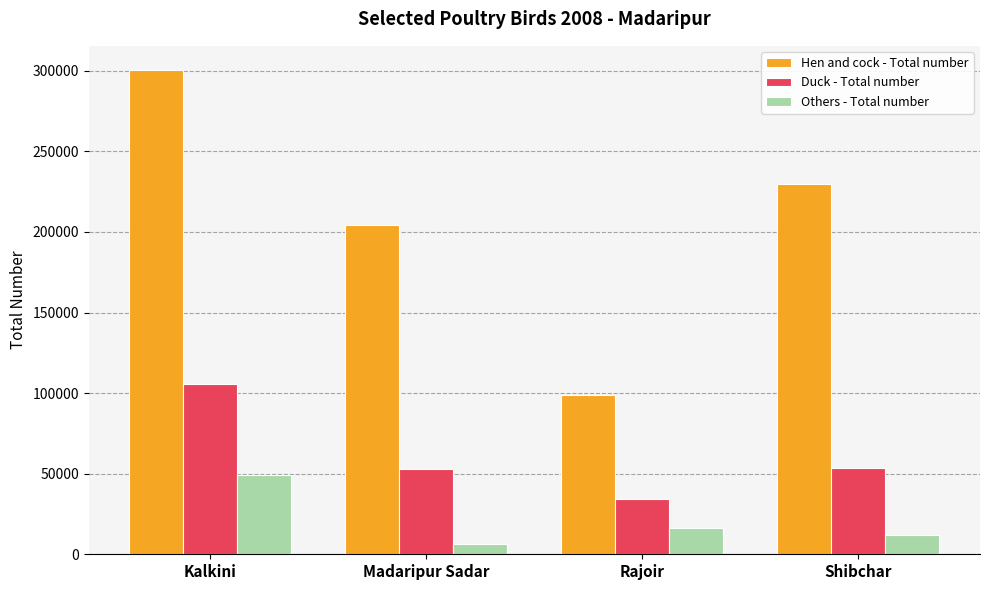

Which category has the highest value in the Duck - Total number series?

Kalkini